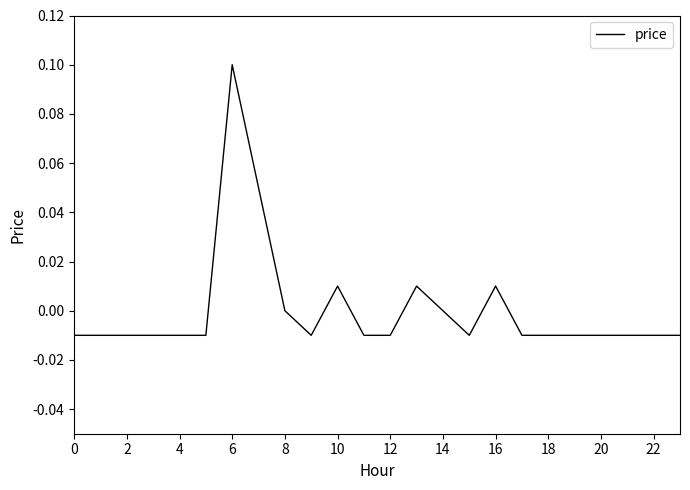

Is this an area chart (filled region under the line)?

No